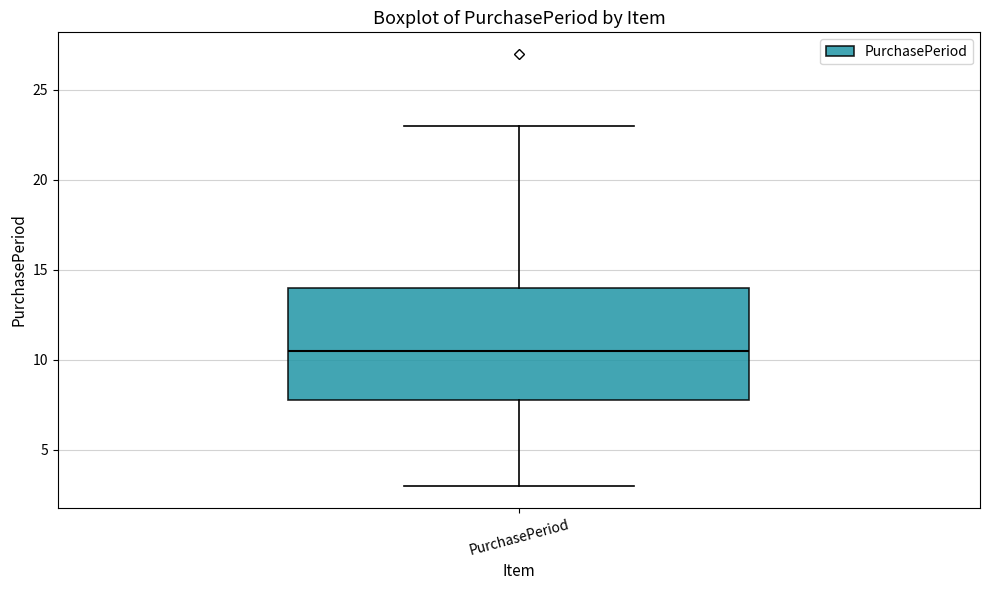

Where does the upper whisker of the box for PurchasePeriod end on the y-axis? The values are not printed on the chart, so give them approximately, as read against the axis.

23.0